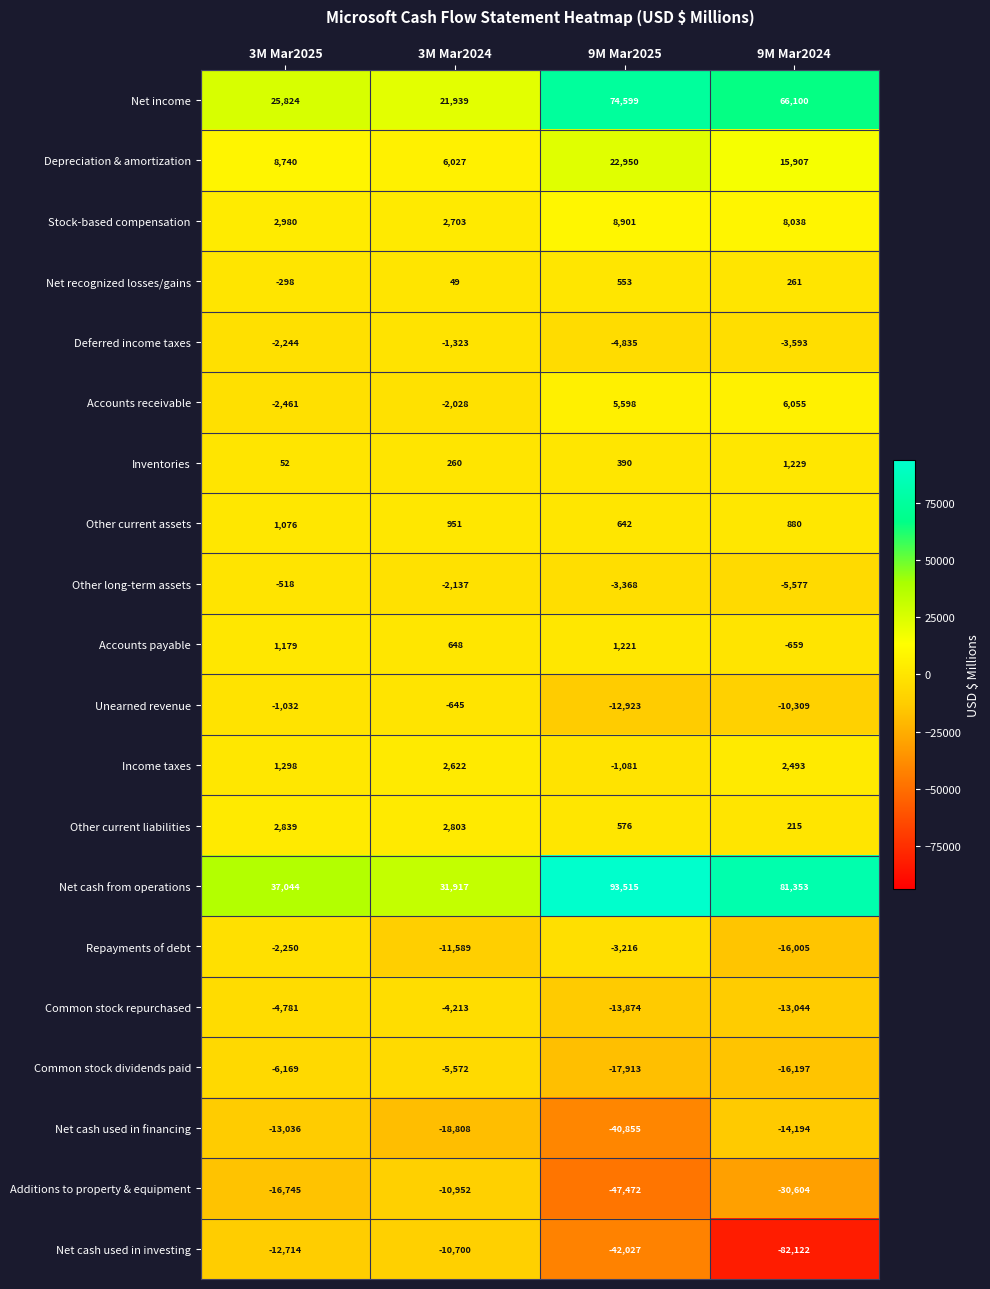

Between 3M Mar2024 and 9M Mar2024, which series saw the biggest shift?

Net cash used in investing